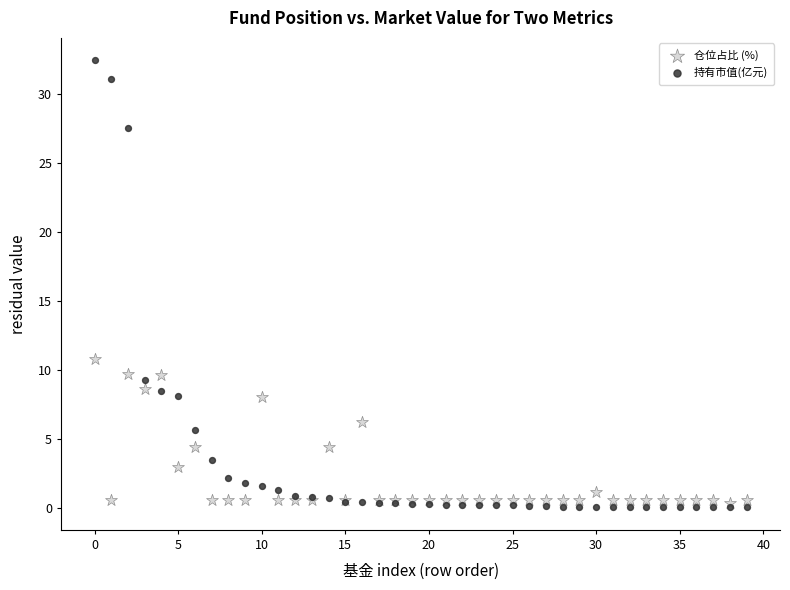

What are all the series names shown in the legend?

仓位占比 (%), 持有市值(亿元)